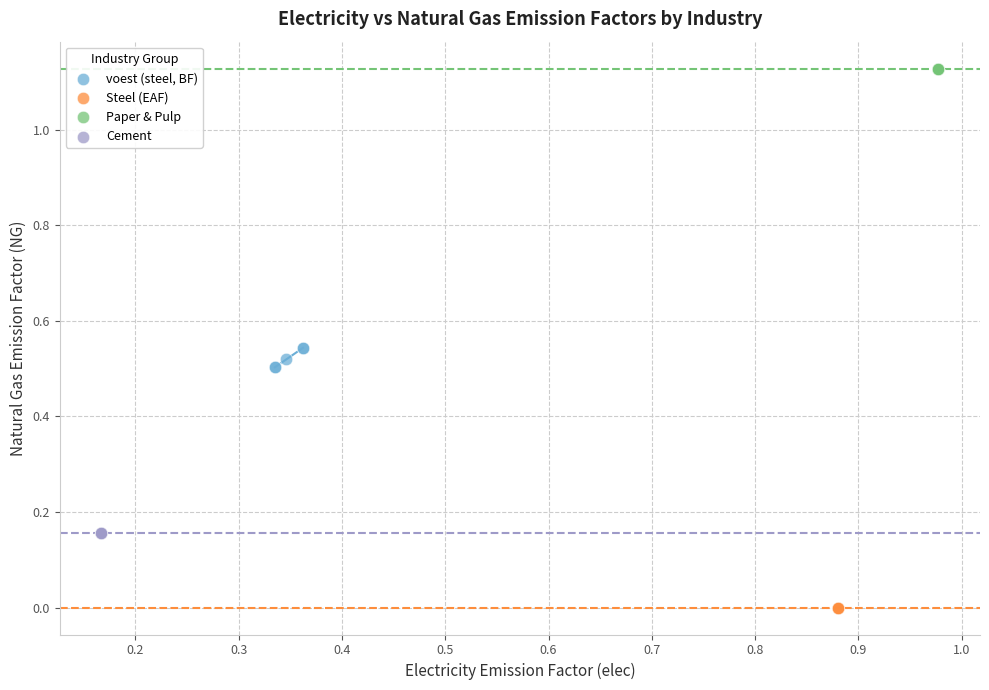

Which series reaches the minimum Y coordinate?

Steel (EAF)